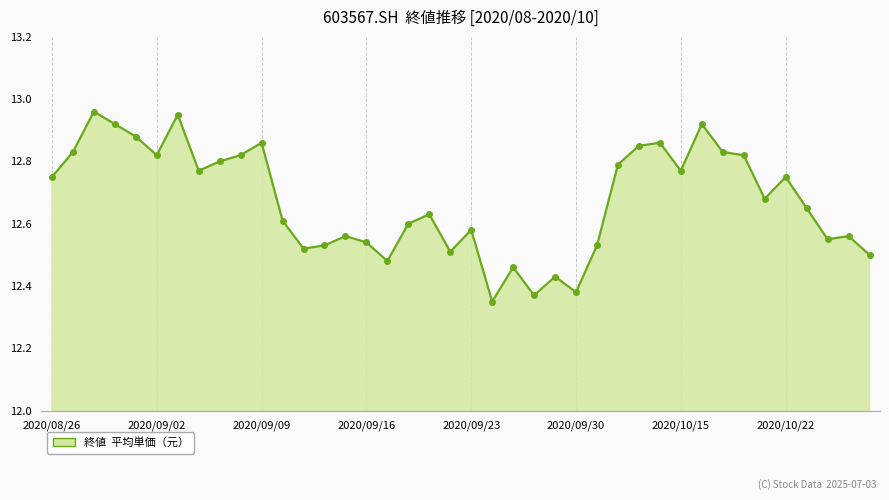

What is the sum of all values?

507.0